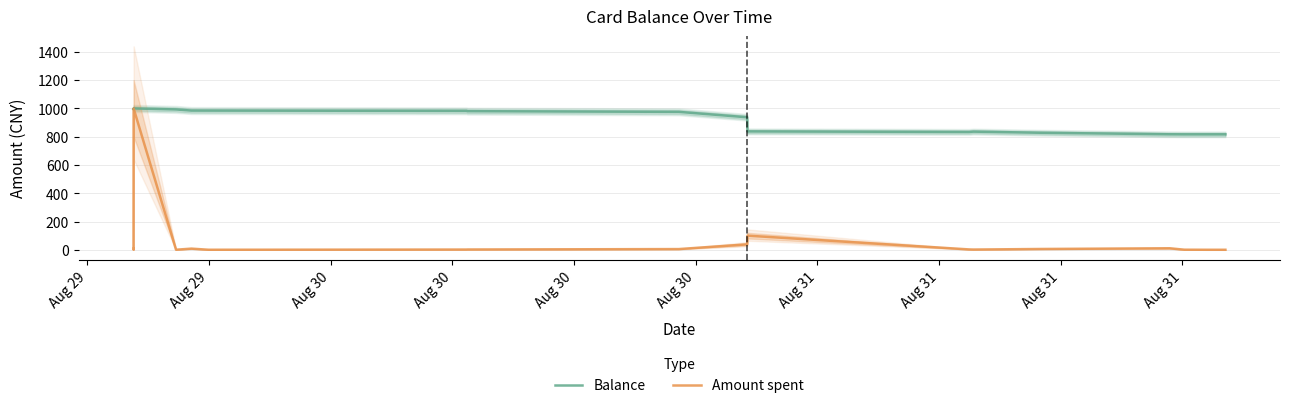

Does the chart display data point markers on the line(s)?

No